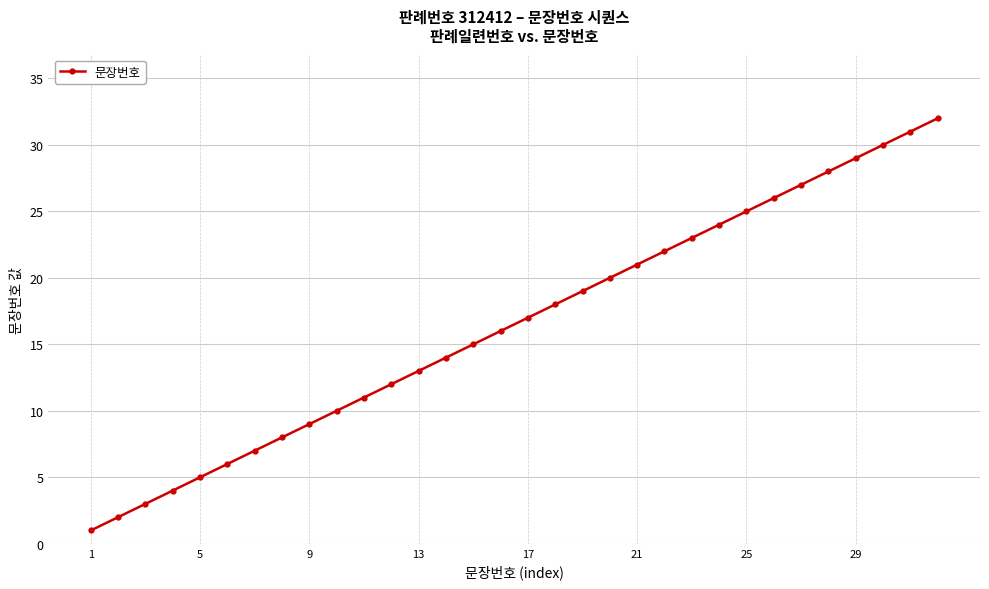

What is the greatest value displayed?

32